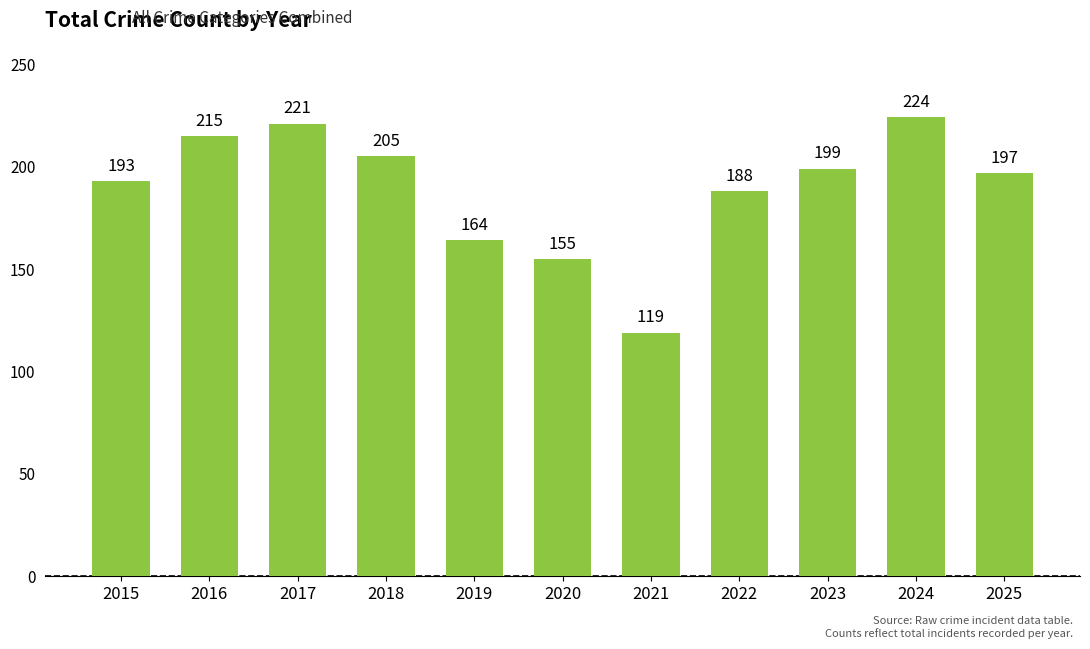

Rank the categories by value from lowest to highest.

2021, 2020, 2019, 2022, 2015, 2025, 2023, 2018, 2016, 2017, 2024